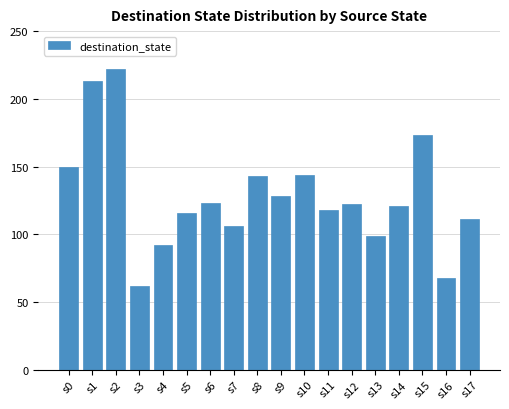

Count the number of categories in the chart.

18